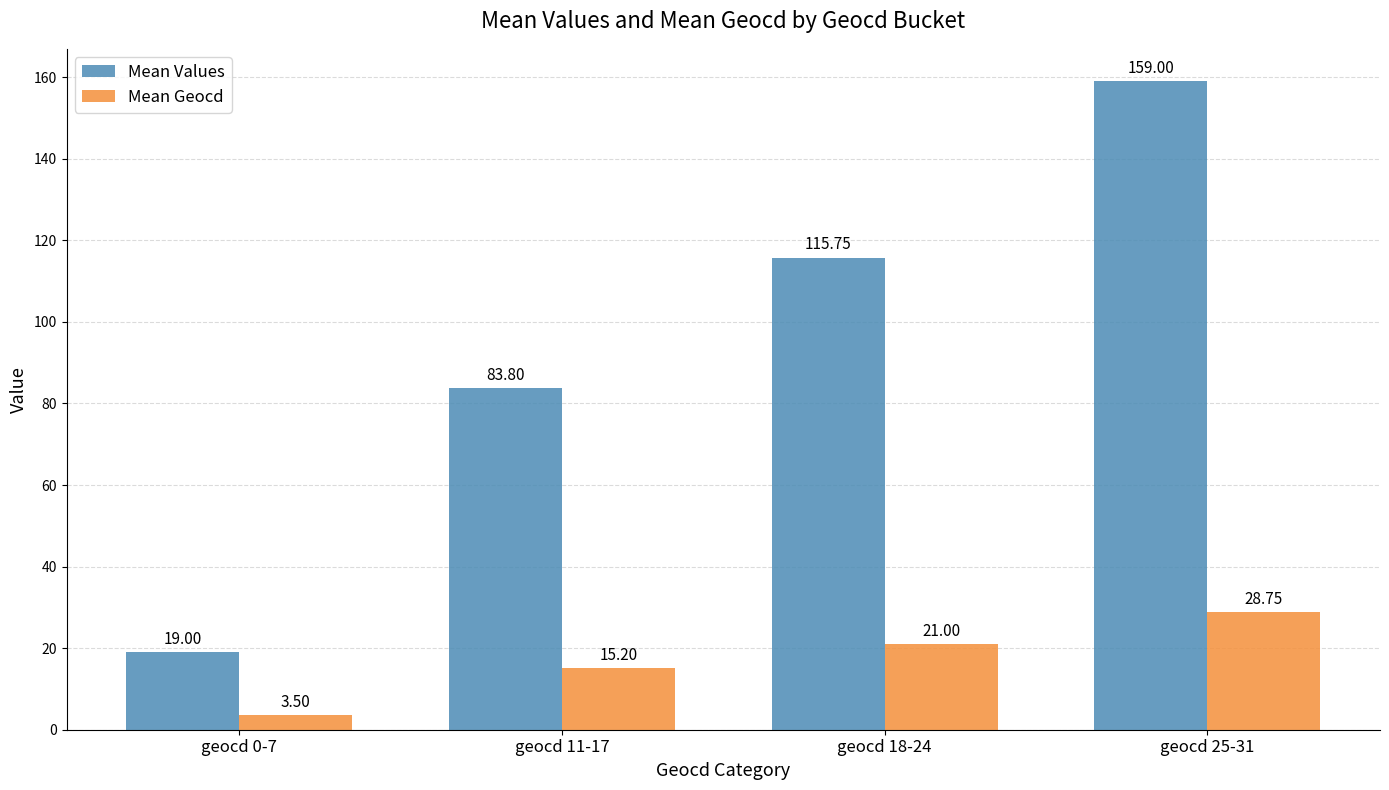

Which series has the widest spread of values?

Mean Values